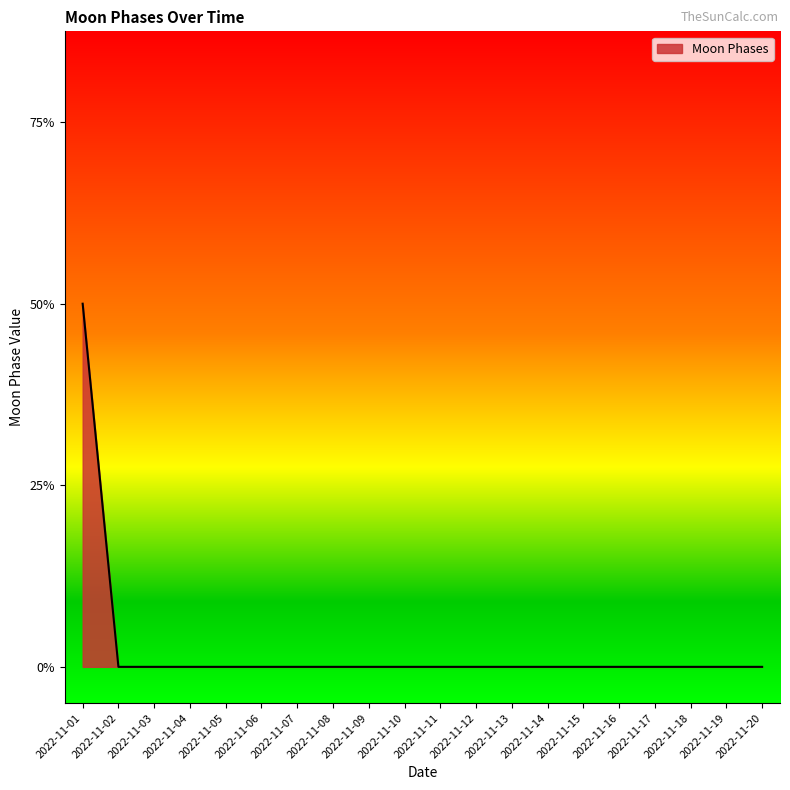

Does the chart have visible grid lines?

No